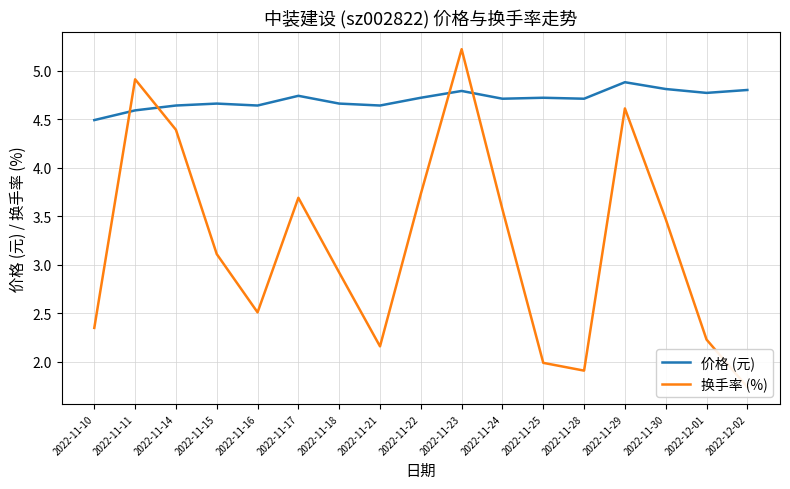

Is the value of 价格 (元) at 2022-12-02 greater than the value of 换手率 (%) at 2022-11-18?

Yes